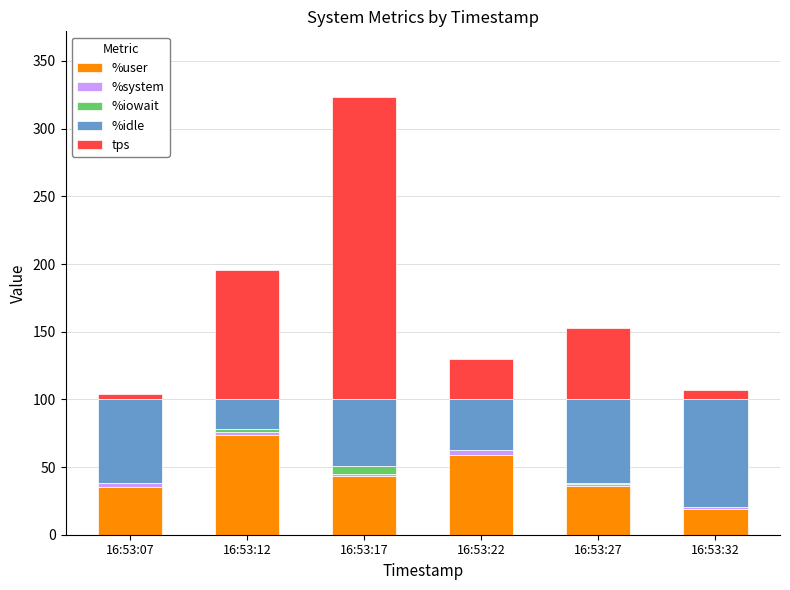

At which category is the sum across all series the highest?

16:53:17